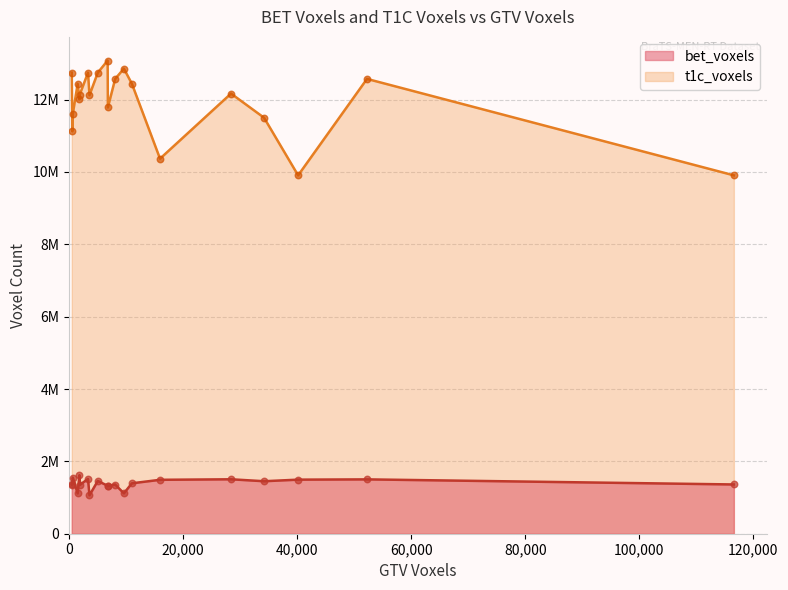

What are all the series names shown in the legend?

bet_voxels, t1c_voxels